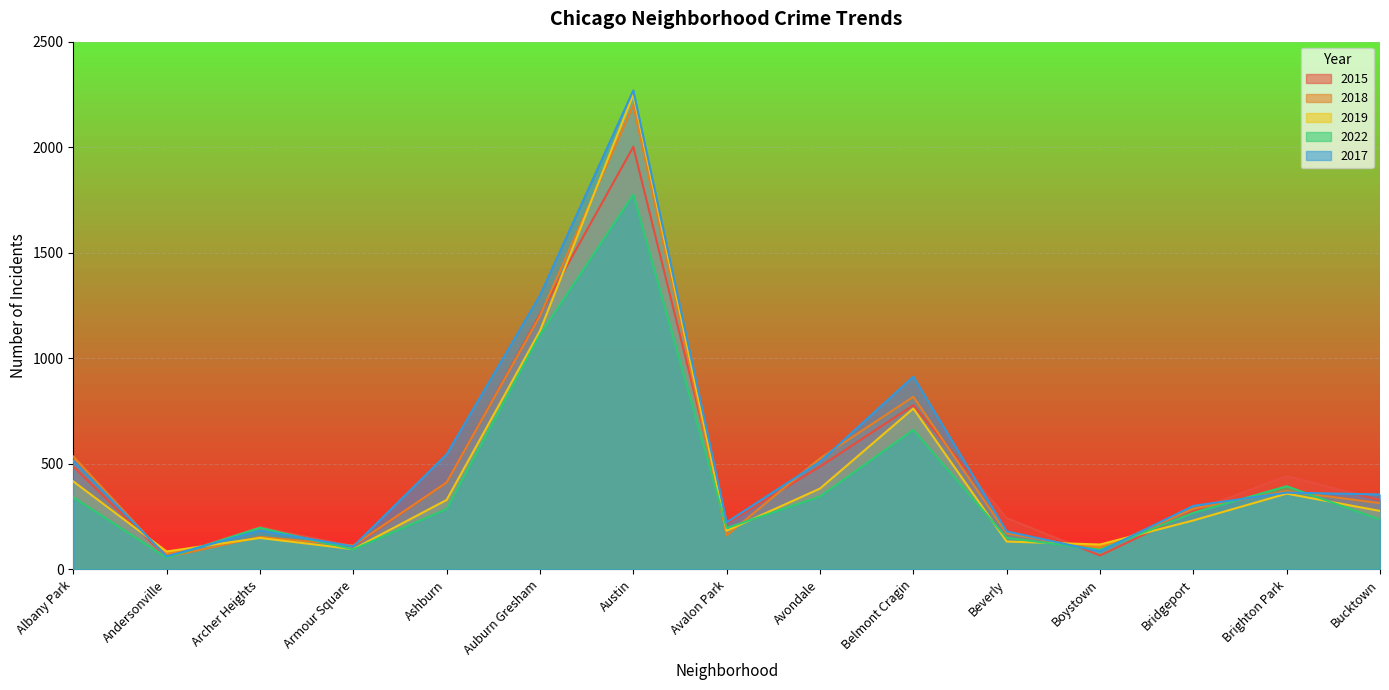

At Bridgeport, list the series in order from largest to smallest.

2017, 2018, 2015, 2022, 2019